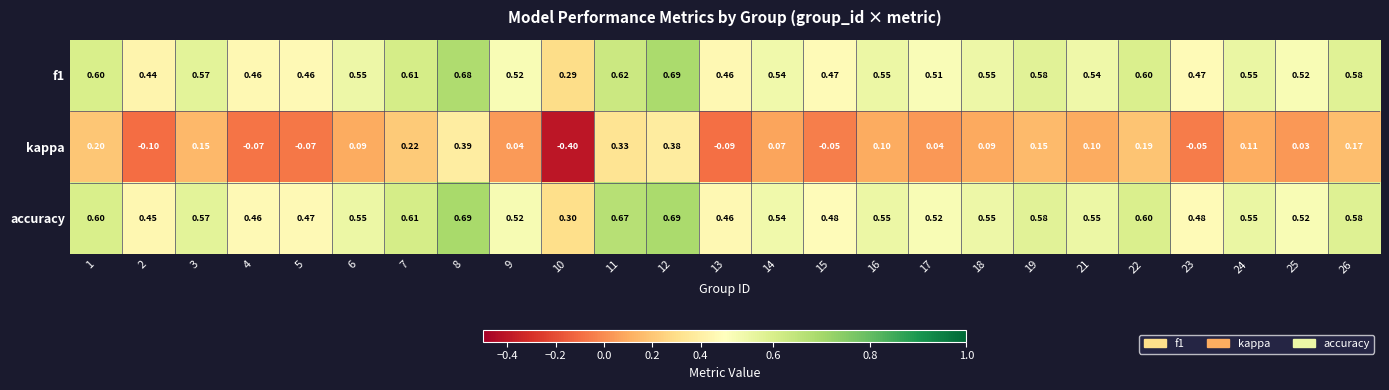

Is the value of accuracy at 25 greater than the value of f1 at 16?

No